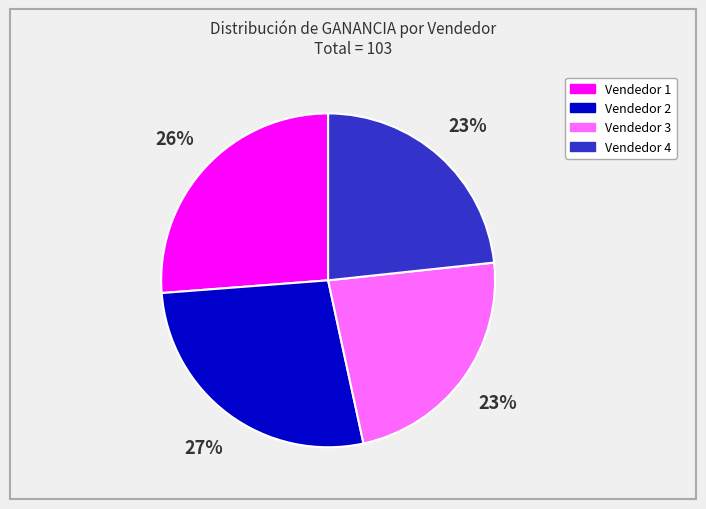

Is the sum of Vendedor 3 and Vendedor 4 greater than half?

No